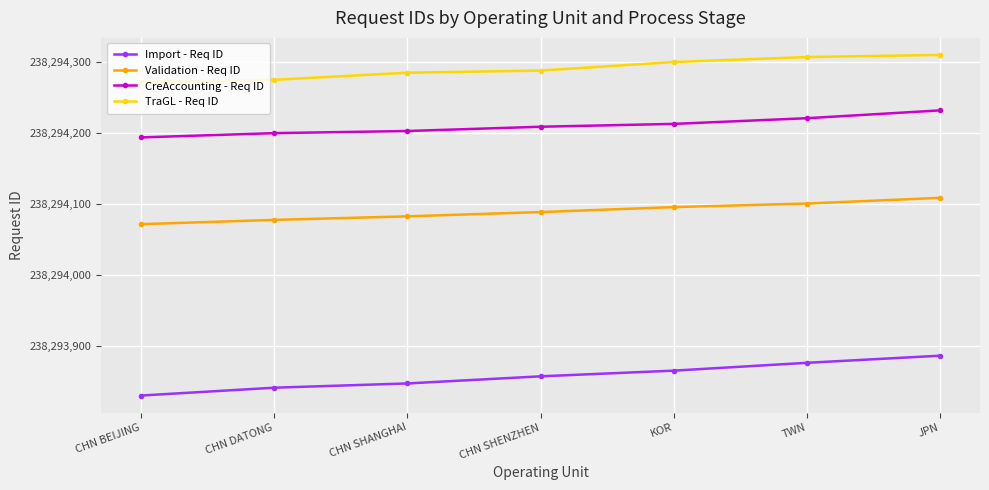

What is the label of the 5th point from the right?

CHN SHANGHAI